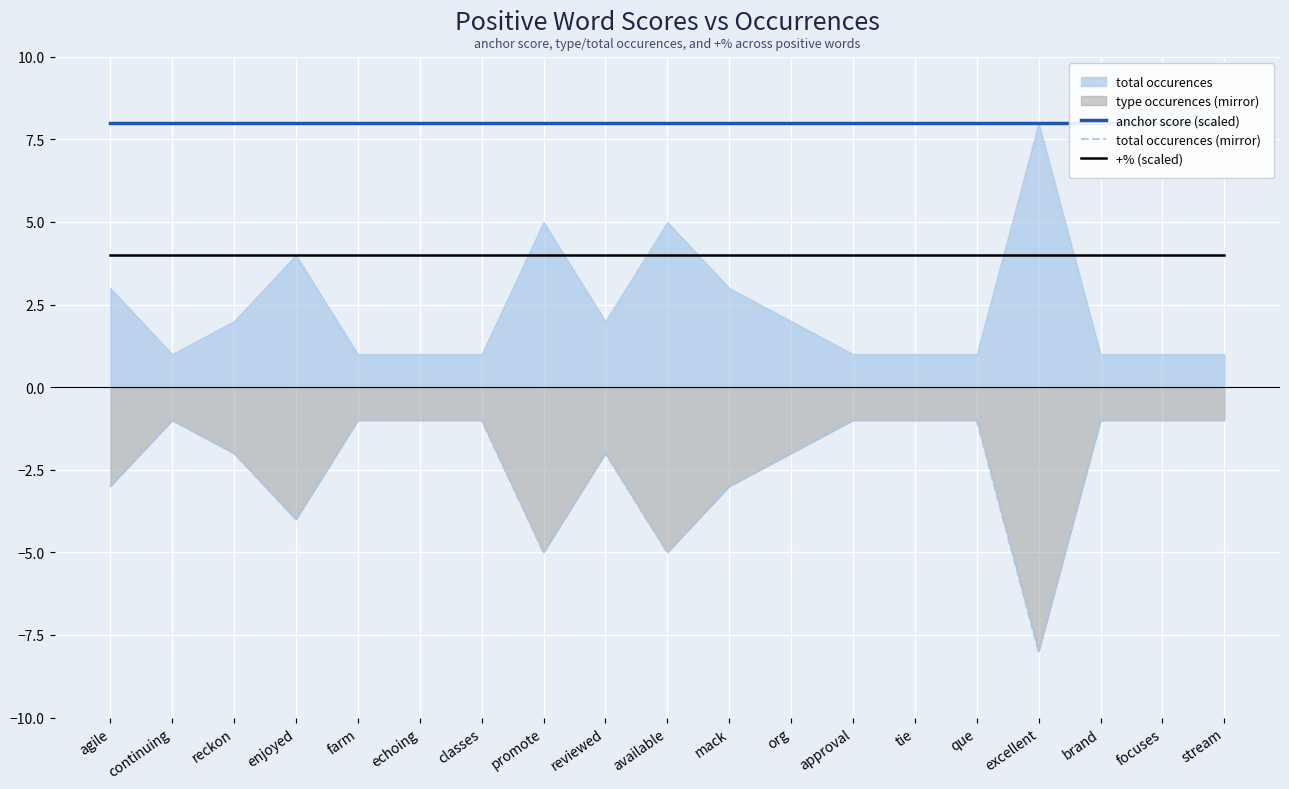

Read the +% (scaled) value at que.

4